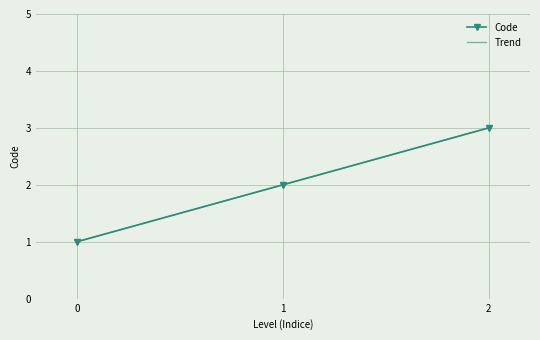

Rank the categories by Code value from highest to lowest.

2, 1, 0